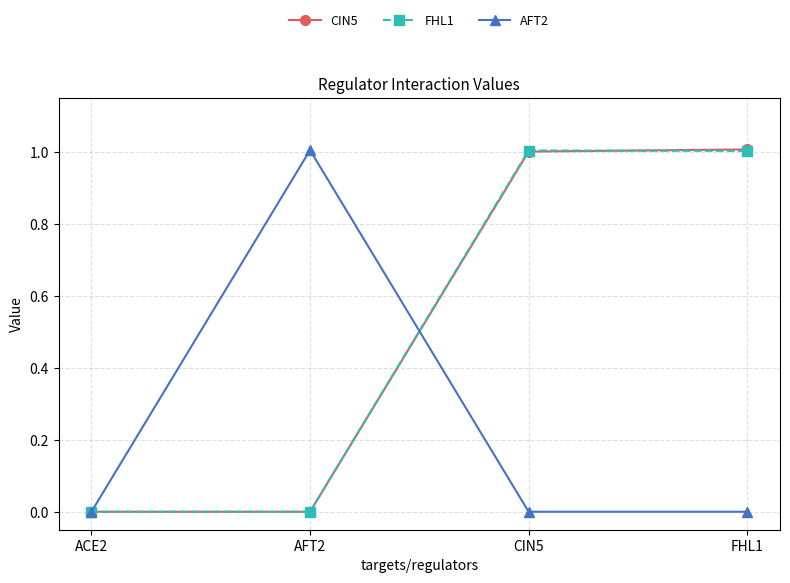

Reading left to right, what are all the values shown in this chart?

CIN5: ACE2=0.0	AFT2=0.0	CIN5=1.0	FHL1=1.0
FHL1: ACE2=0.0	AFT2=0.0	CIN5=1.0	FHL1=1.0
AFT2: ACE2=0.0	AFT2=1.0	CIN5=0.0	FHL1=0.0